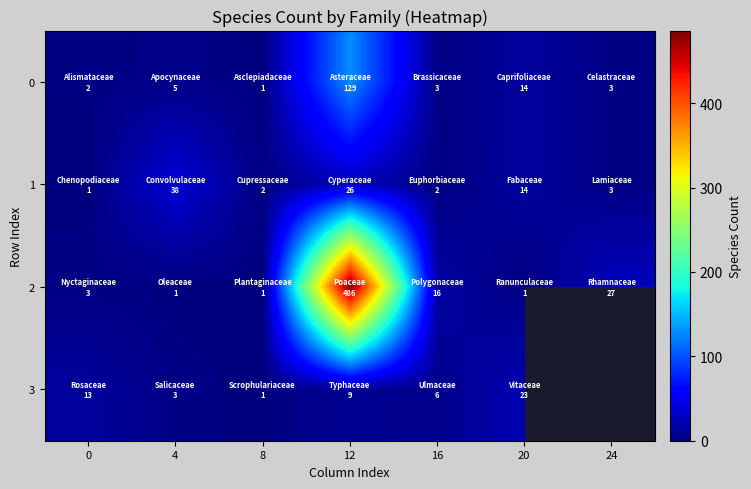

Between 4 and 12, which series saw the biggest shift?

2